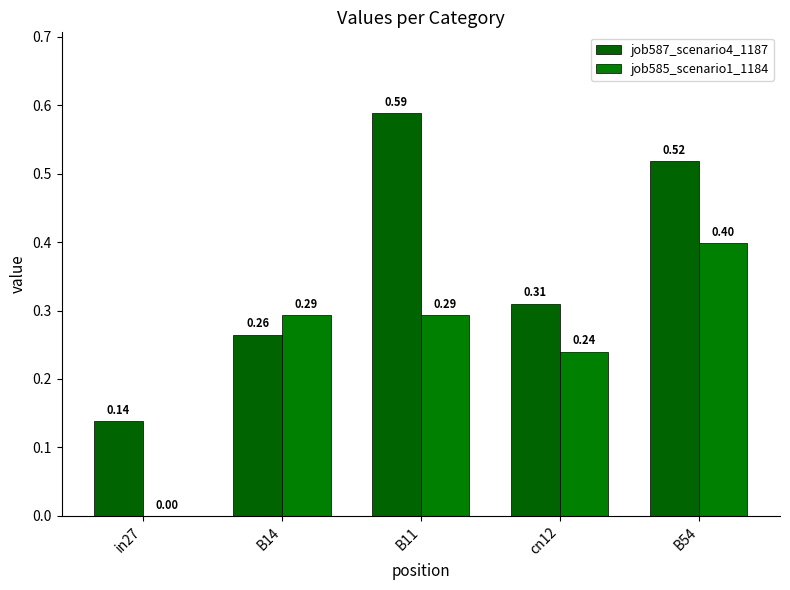

Is the value of job585_scenario1_1184 at cn12 greater than the value of job587_scenario4_1187 at B54?

No